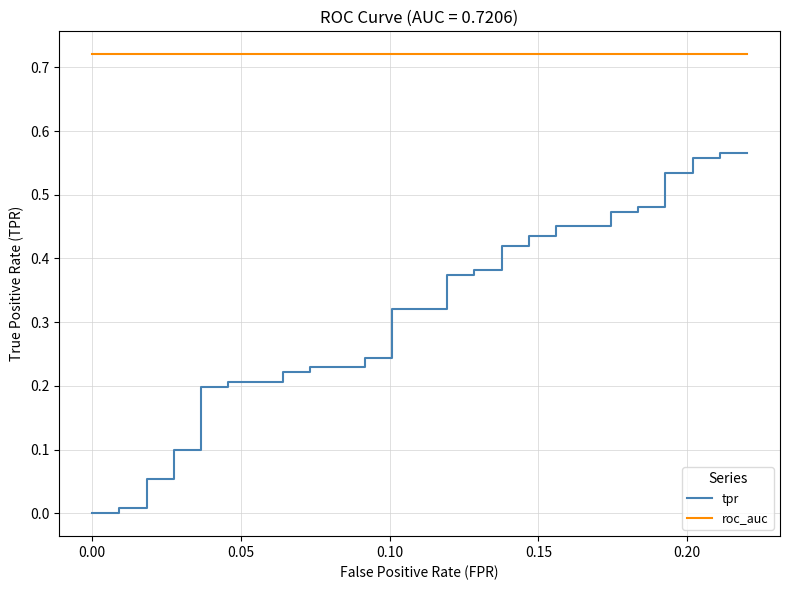

What is the highest value of the roc_auc series?

0.7